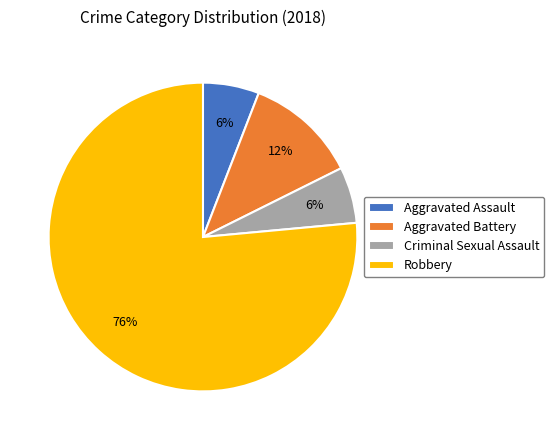

What is the largest slice in the pie chart?

Robbery